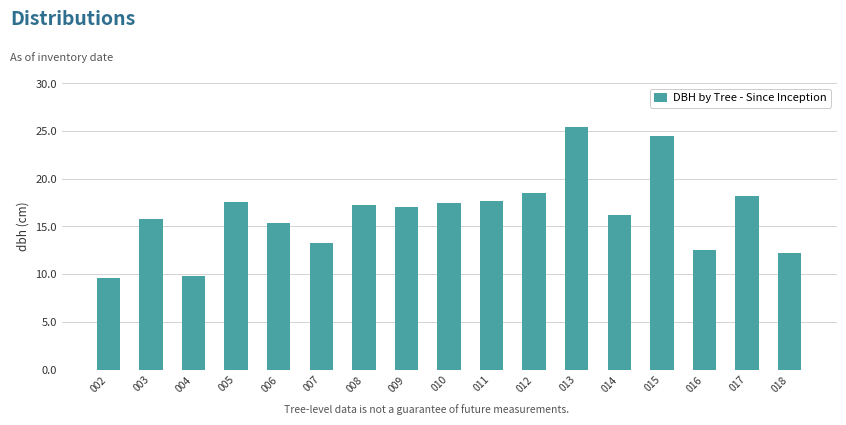

How many data points does each series have?

17